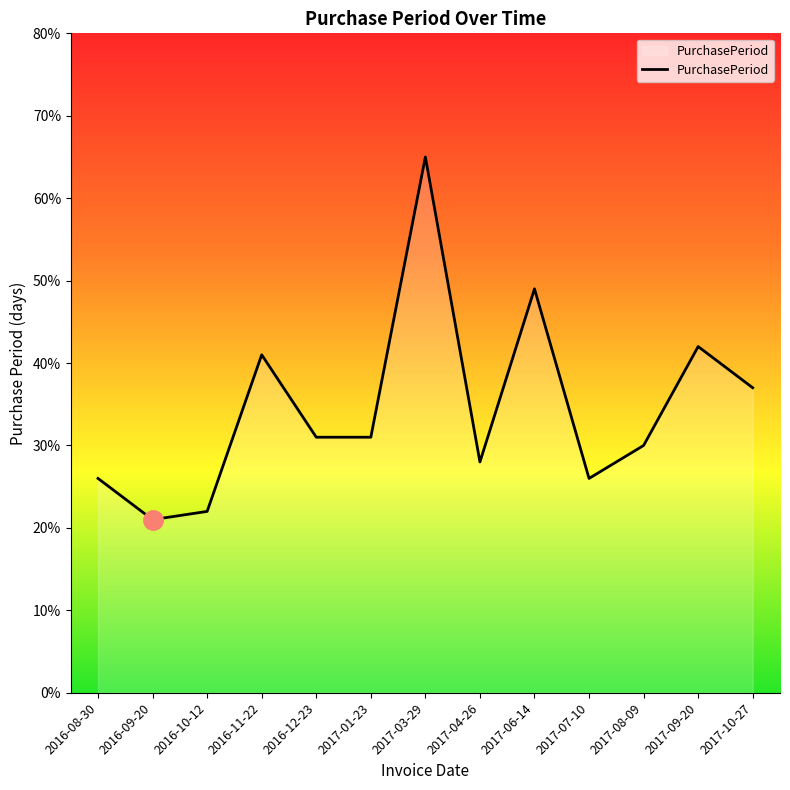

How many lines are shown in the chart?

1